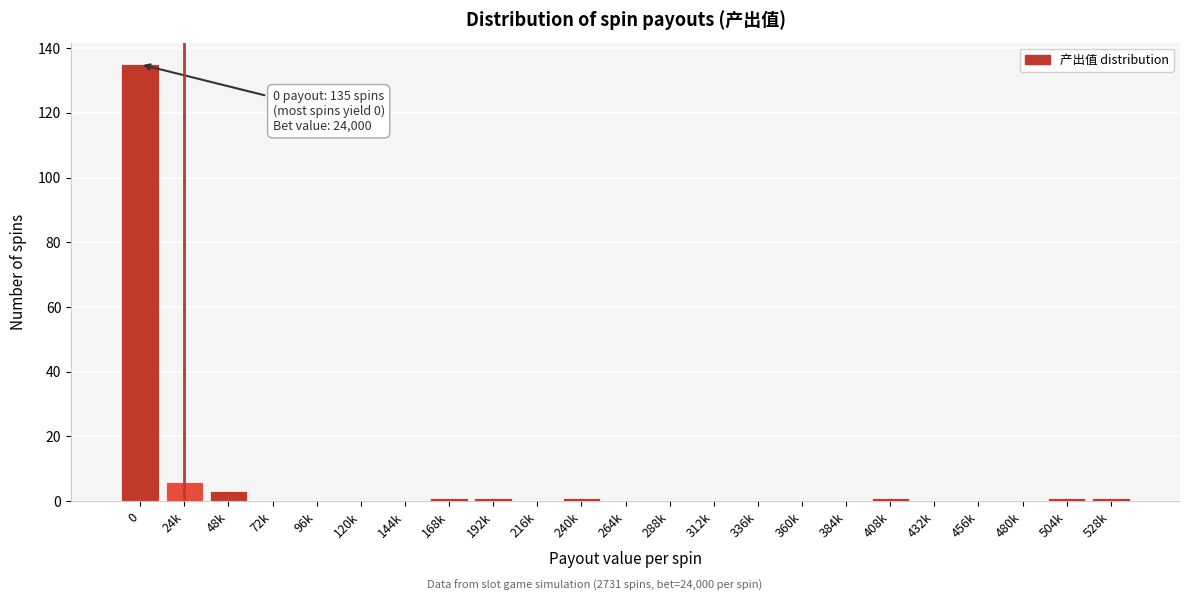

Reading left to right, extract all data points from this chart.

0=135	24k=6	48k=3	72k=0	96k=0	120k=0	144k=0	168k=1	192k=1	216k=0	240k=1	264k=0	288k=0	312k=0	336k=0	360k=0	384k=0	408k=1	432k=0	456k=0	480k=0	504k=1	528k=1